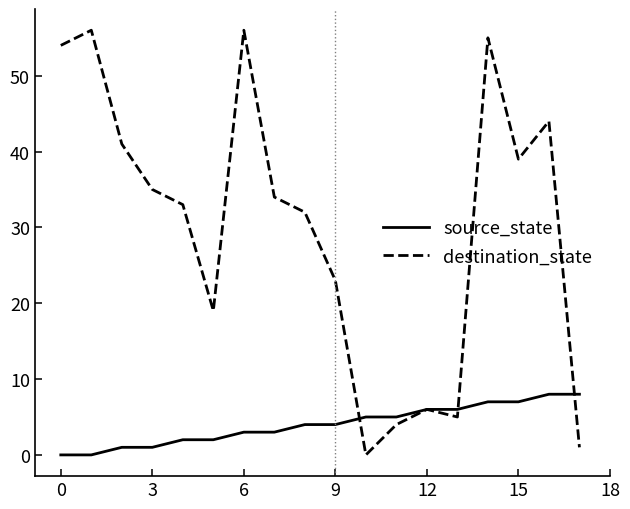

List the series in order of their peak value, highest first.

destination_state, source_state